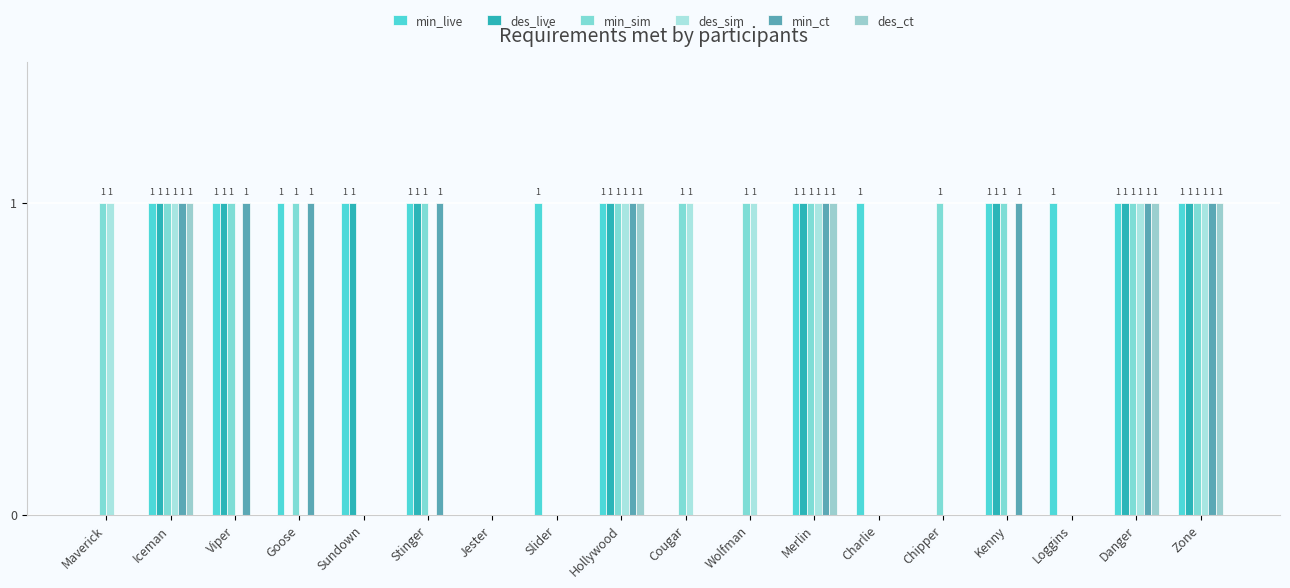

At which category is the sum across all series the highest?

Iceman